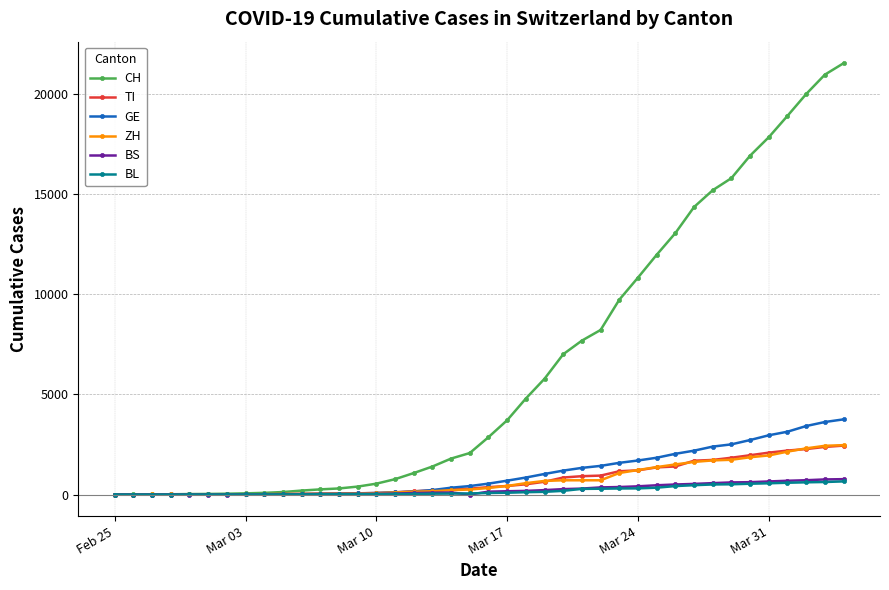

What are all the series names shown in the legend?

CH, TI, GE, ZH, BS, BL